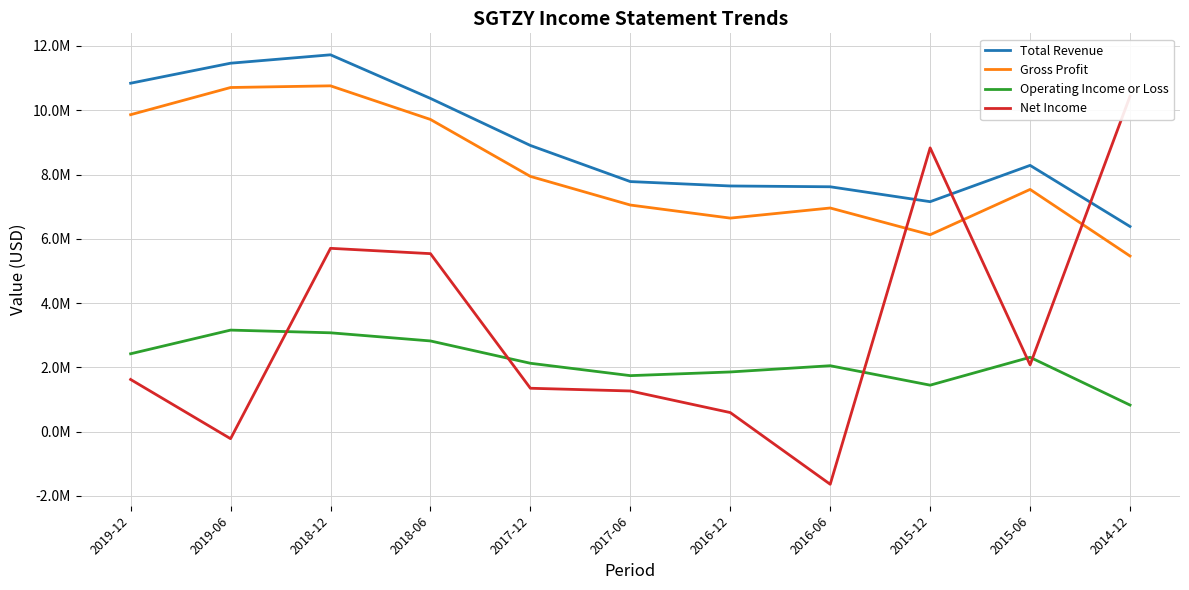

How many values in the Total Revenue series are below 8284900?

5